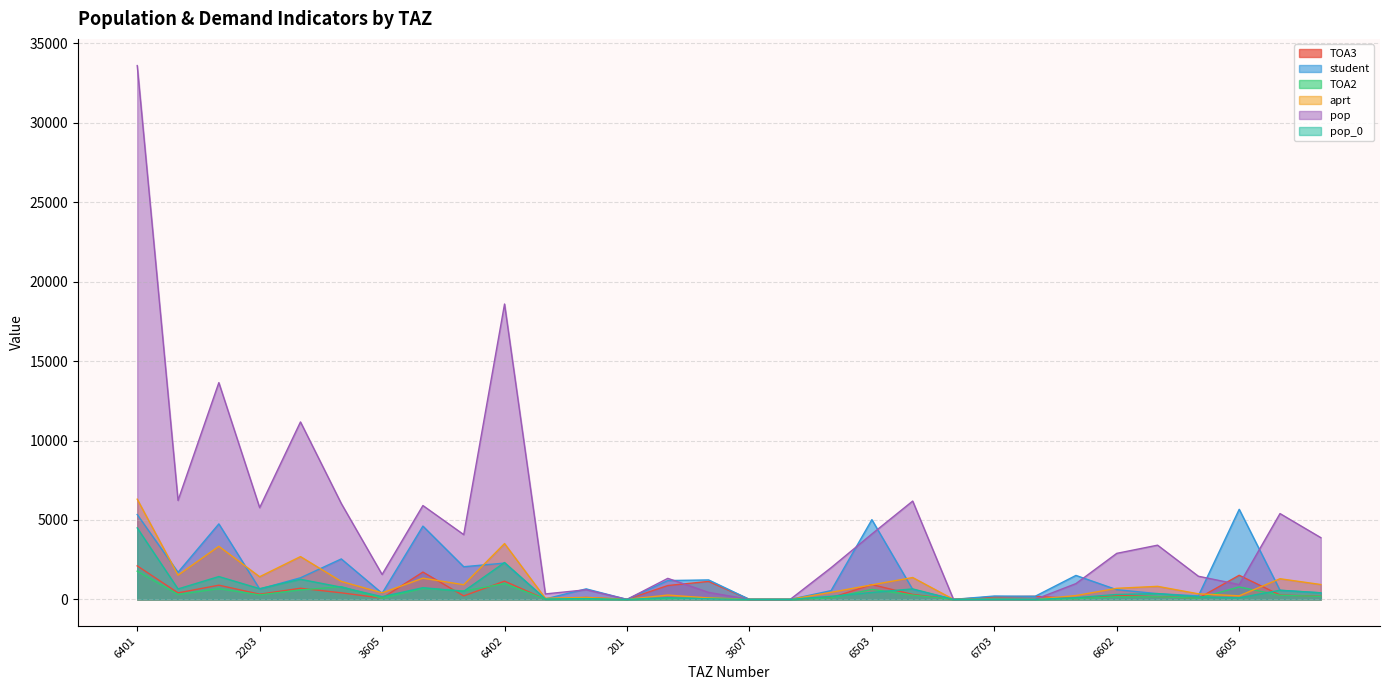

At which label does aprt reach its peak?

6401